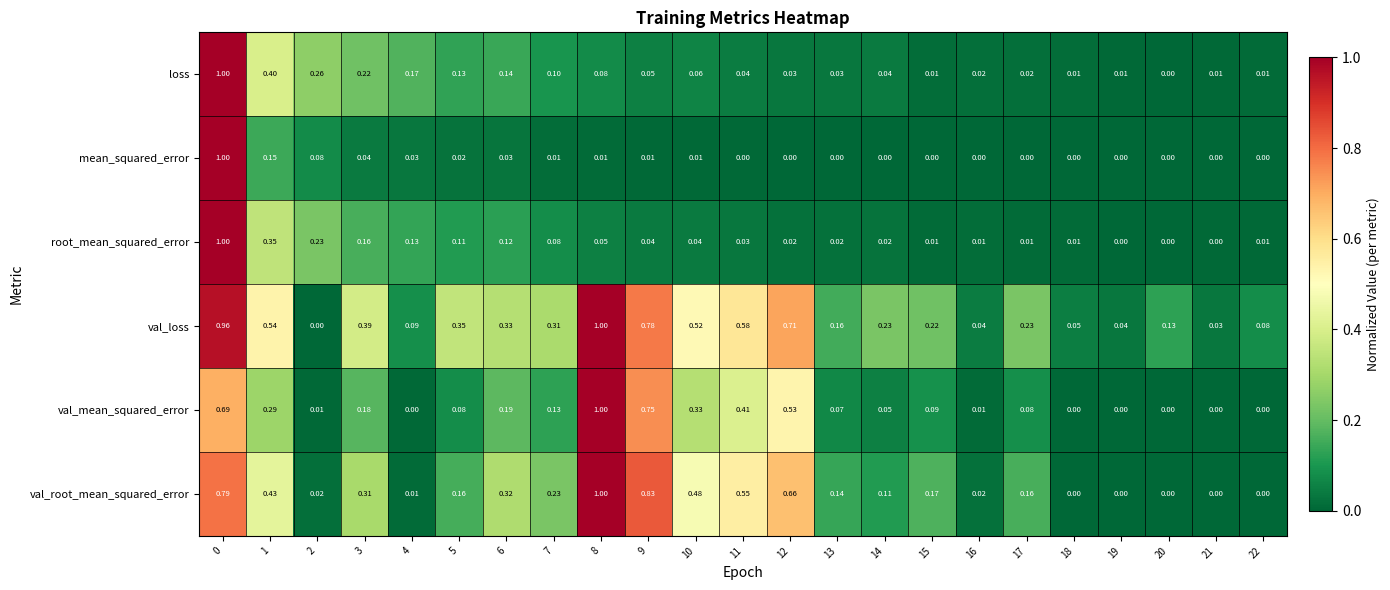

Rank the series at 4 from lowest to highest value.

val_mean_squared_error, val_root_mean_squared_error, mean_squared_error, val_loss, root_mean_squared_error, loss